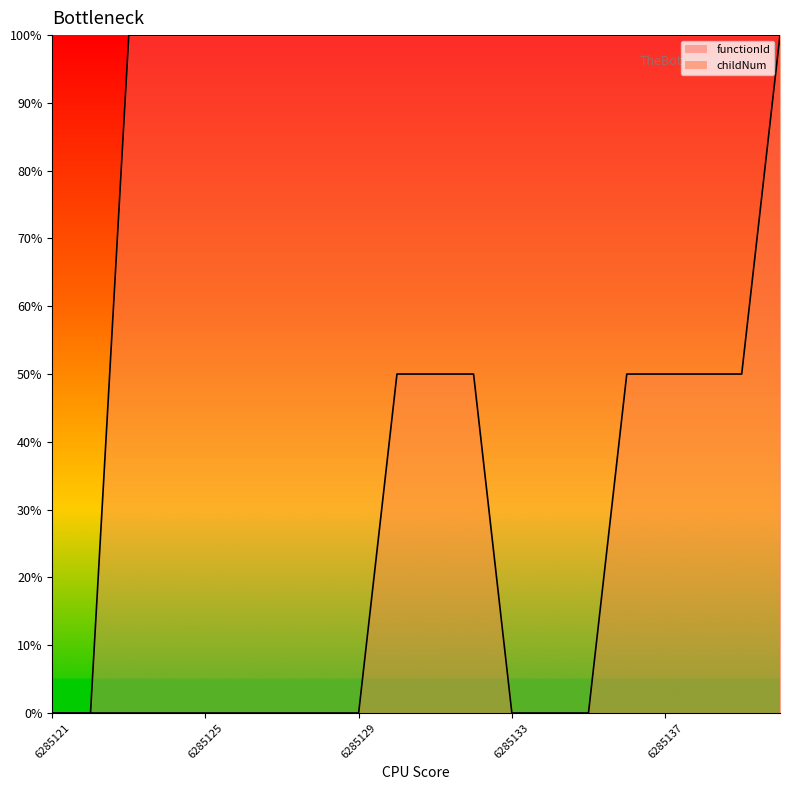

Which series has the largest total across all categories?

functionId